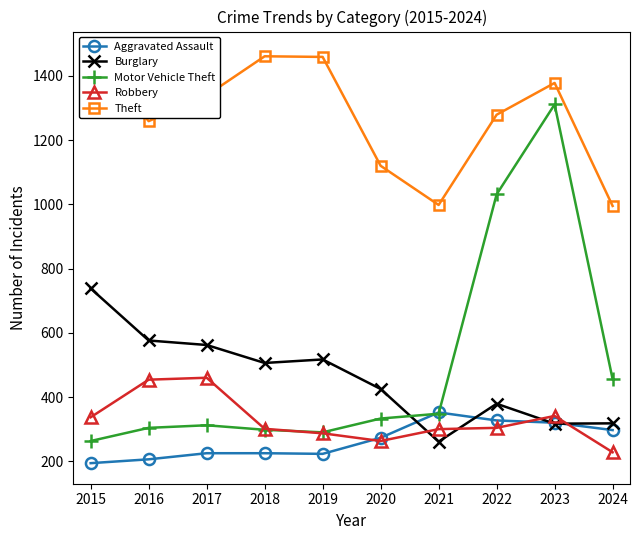

At how many categories does at least one series exceed 1073?

8